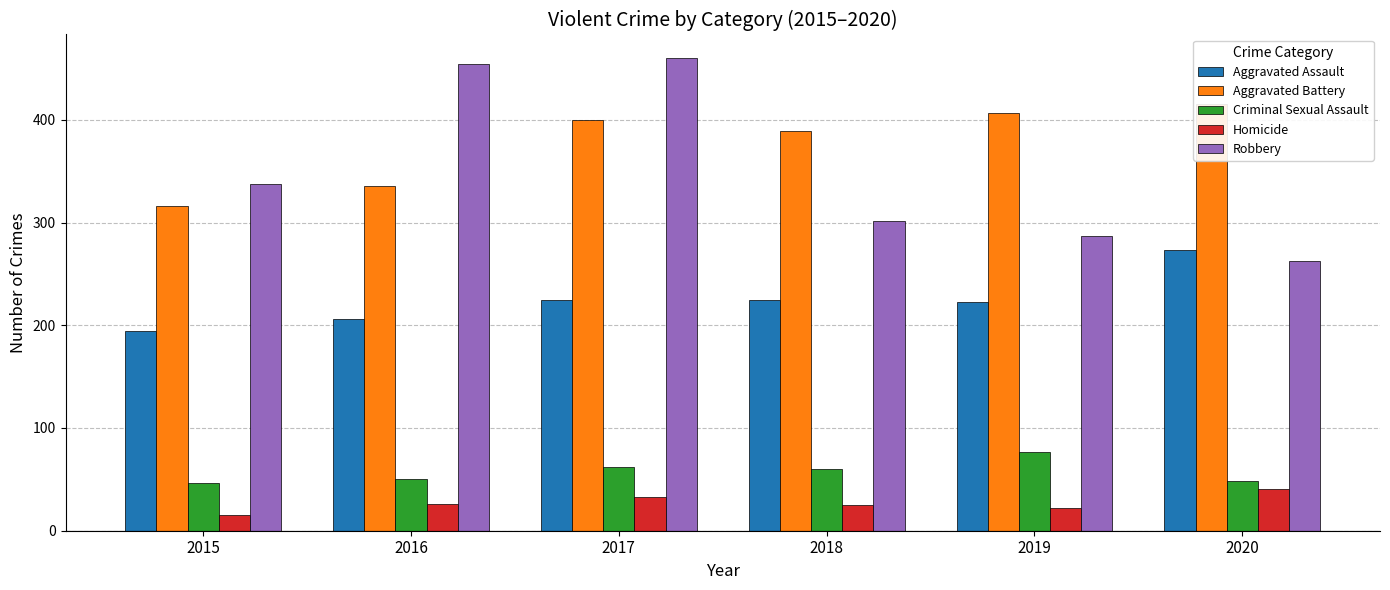

What is the approximate value of Aggravated Assault at 2019?

223